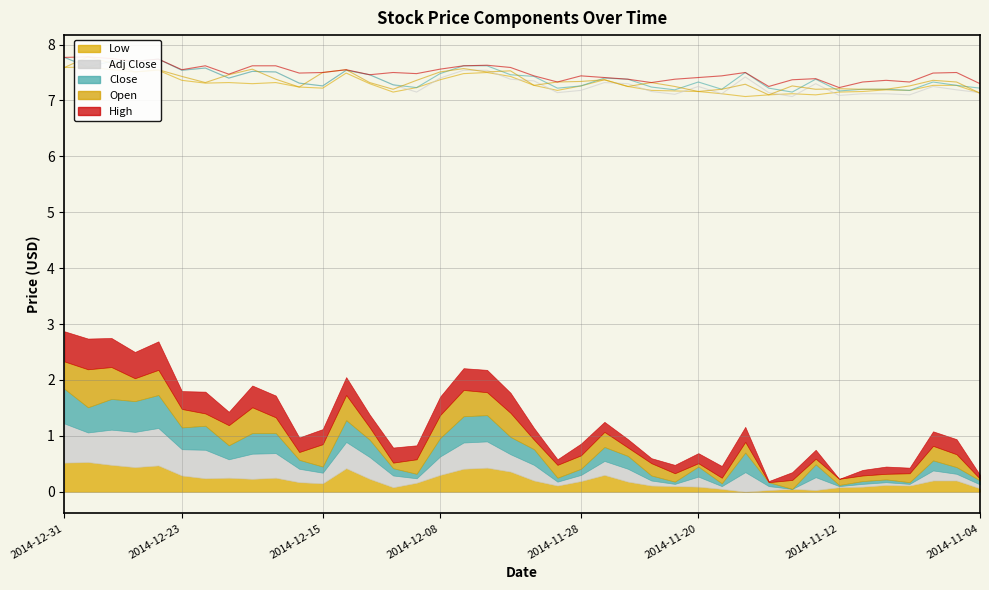

Which series has the largest range (max minus min)?

Adj Close